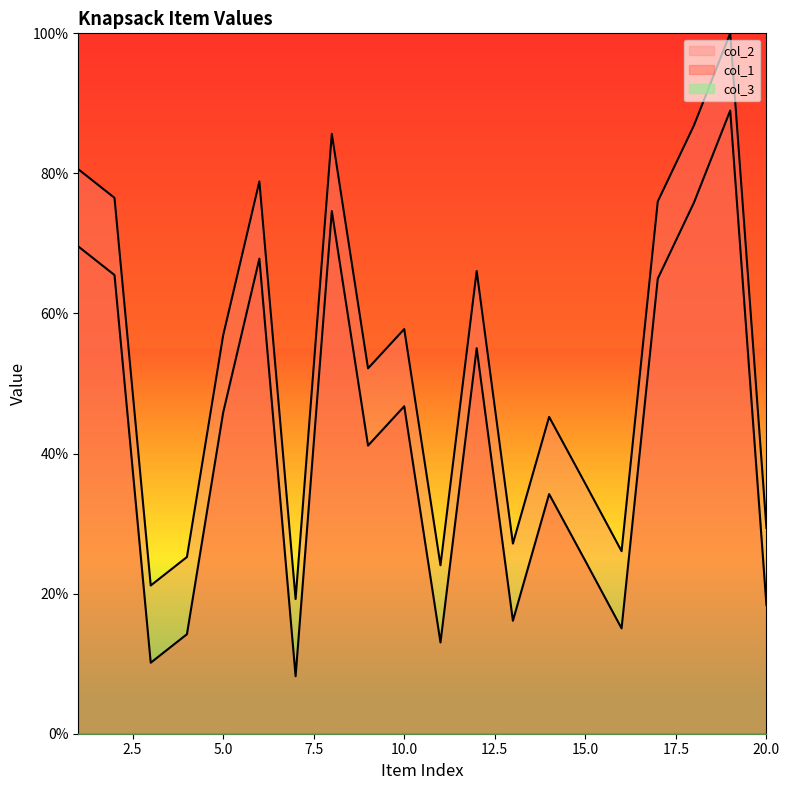

What value does the col_1 series have at 11?

24.1